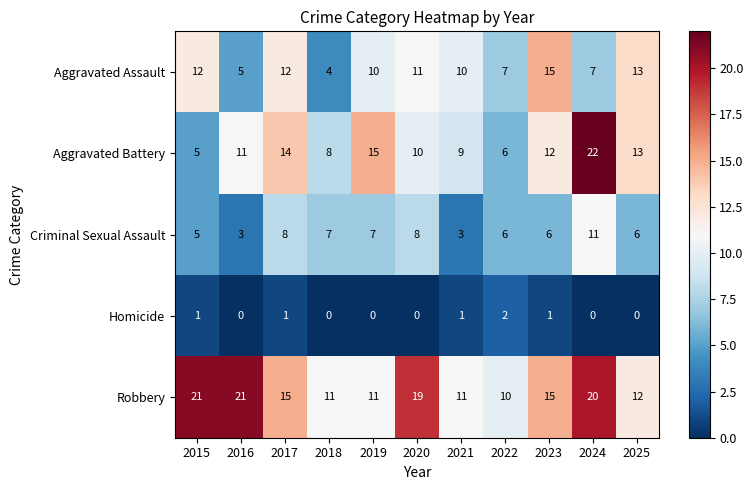

Is the value of Aggravated Assault at 2024 greater than the value of Homicide at 2023?

Yes